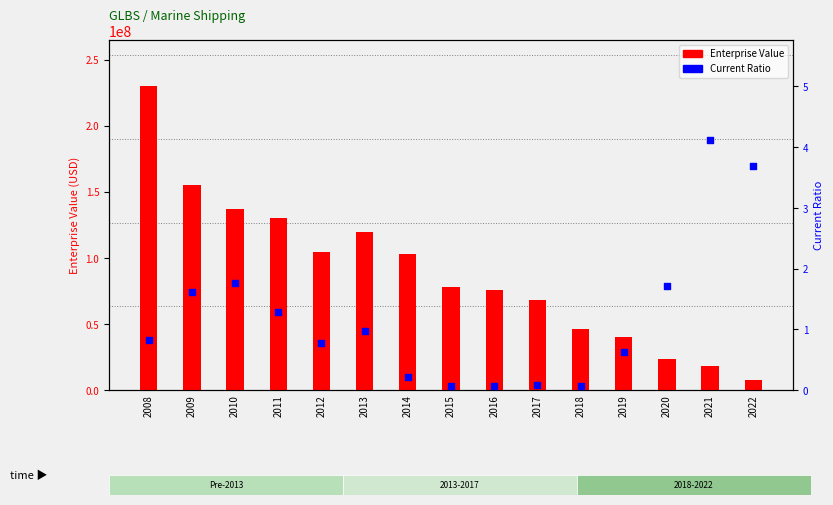

Is the value of Current Ratio at 2020 greater than the value of Enterprise Value at 2010?

No